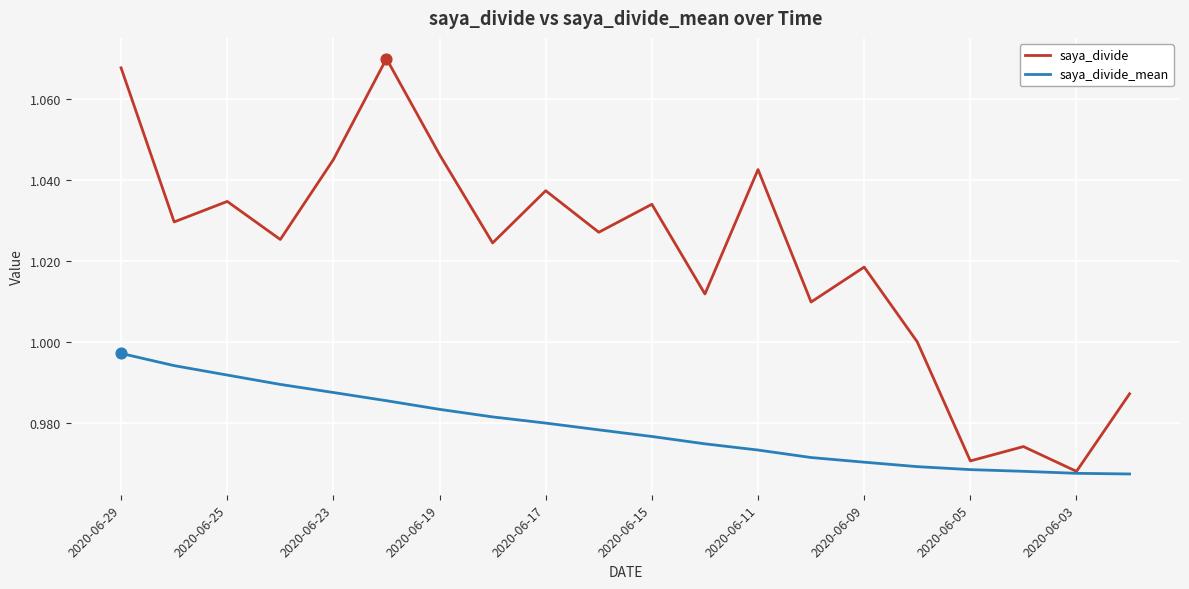

Which series has the largest total across all categories?

saya_divide